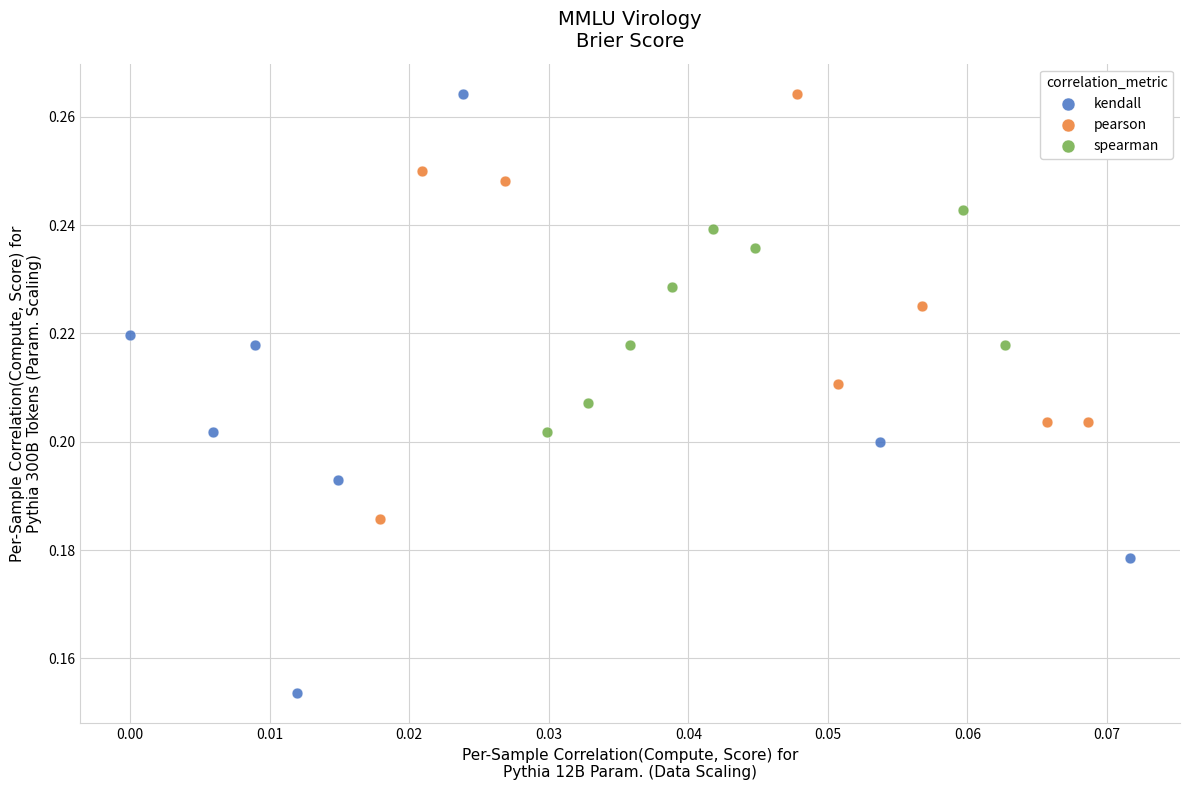

Which series contains the lowest Y value?

kendall